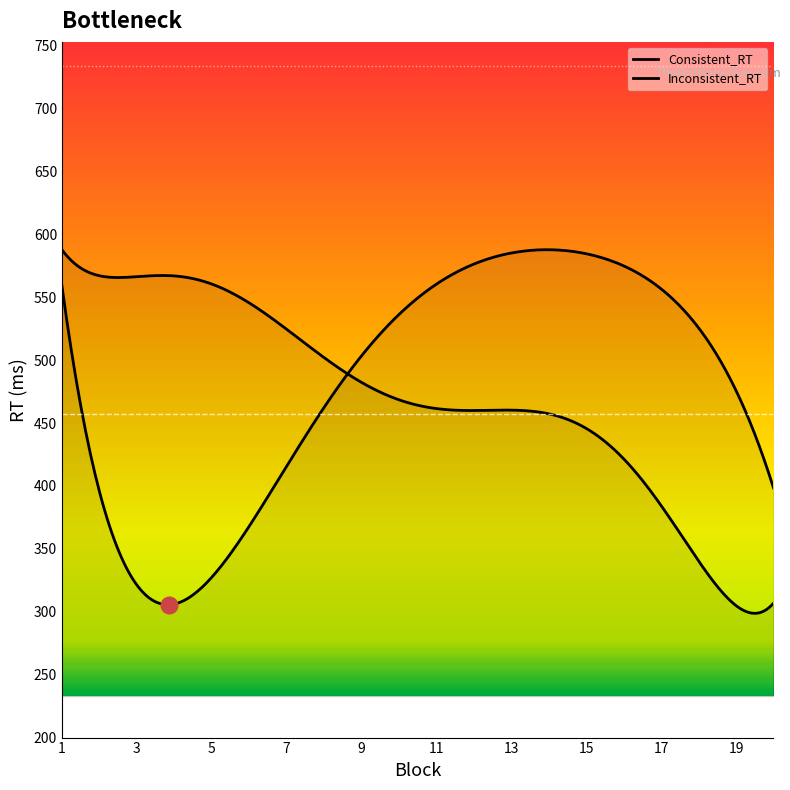

Between 6 and 10, which series saw the biggest shift?

Consistent_RT